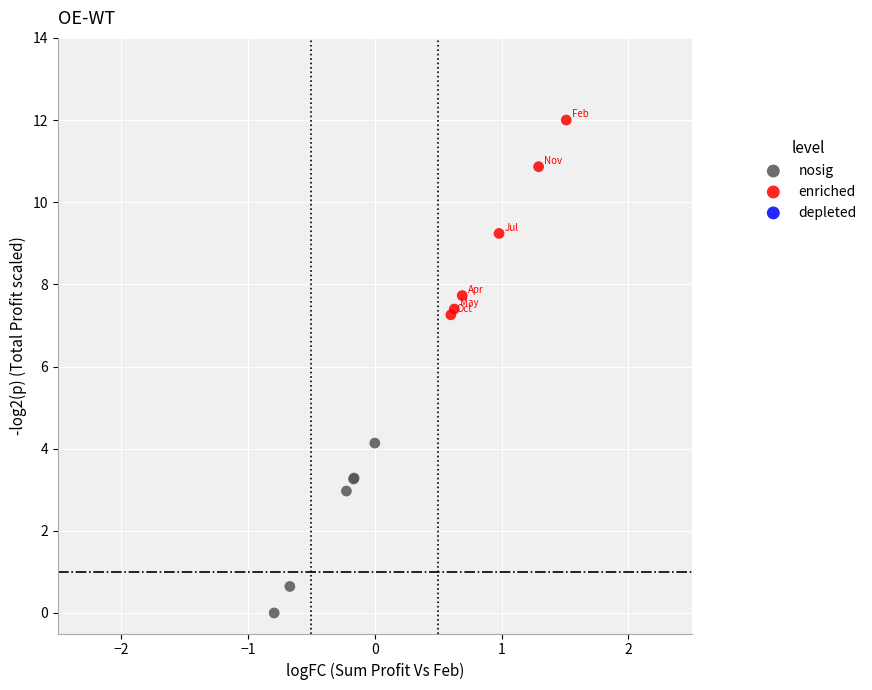

Which series reaches the minimum Y coordinate?

nosig